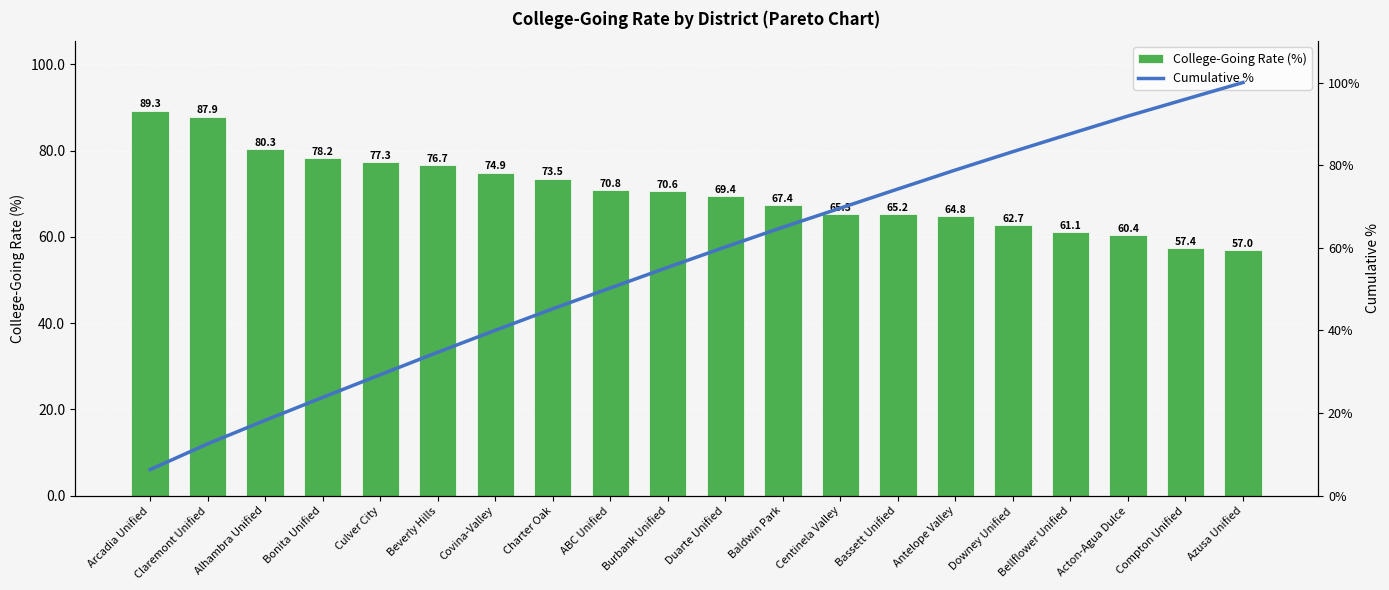

What are all the series names shown in the legend?

College-Going Rate (%), Cumulative %